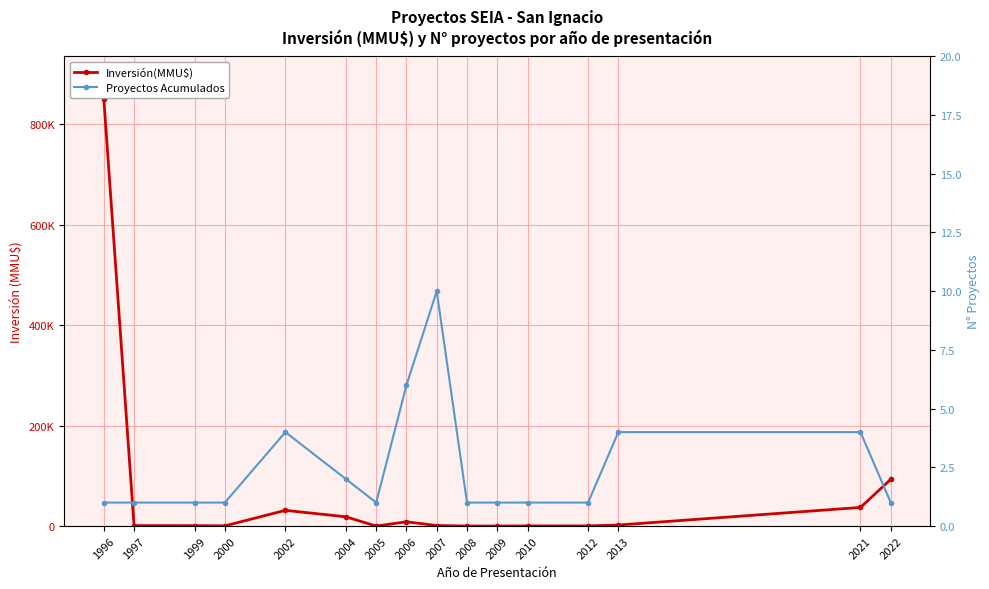

What is the value of the Proyectos Acumulados point at the 1st from the left?

1